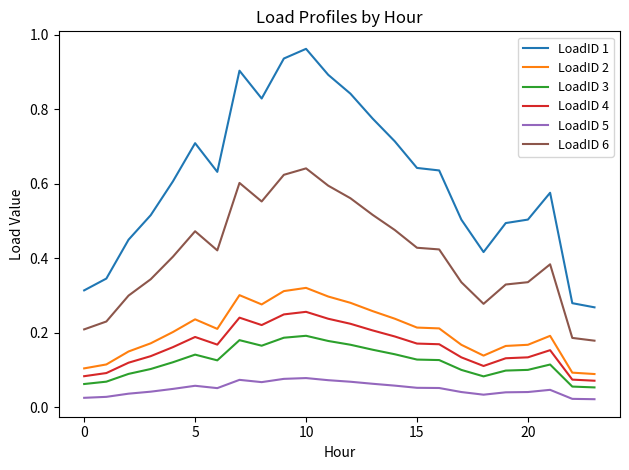

Is this an area chart (filled region under the line)?

No